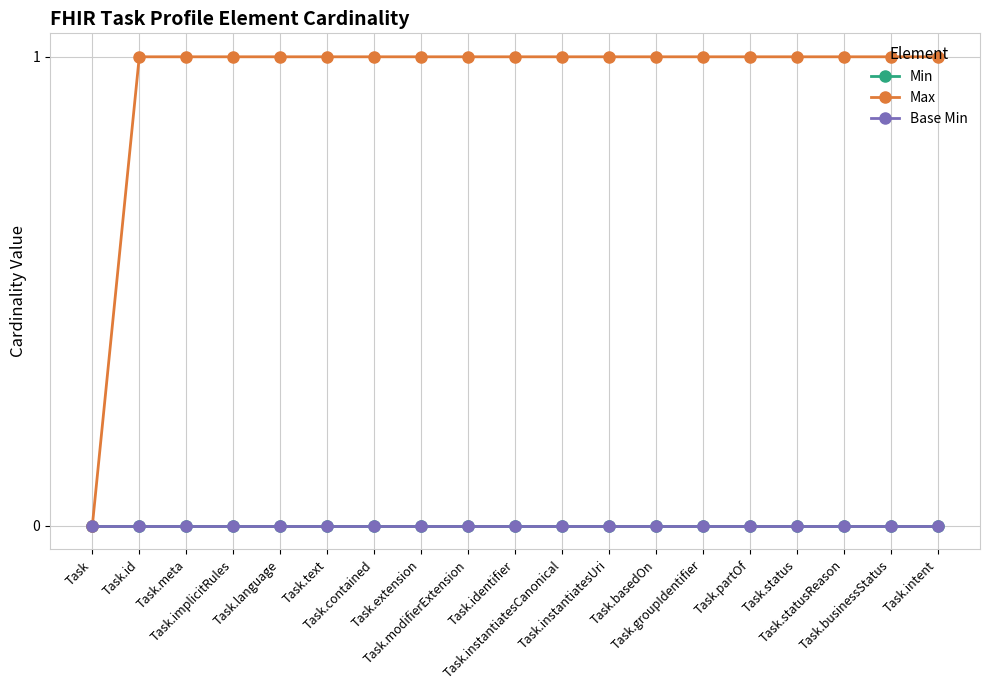

Which label corresponds to the smallest value in the chart?

Task